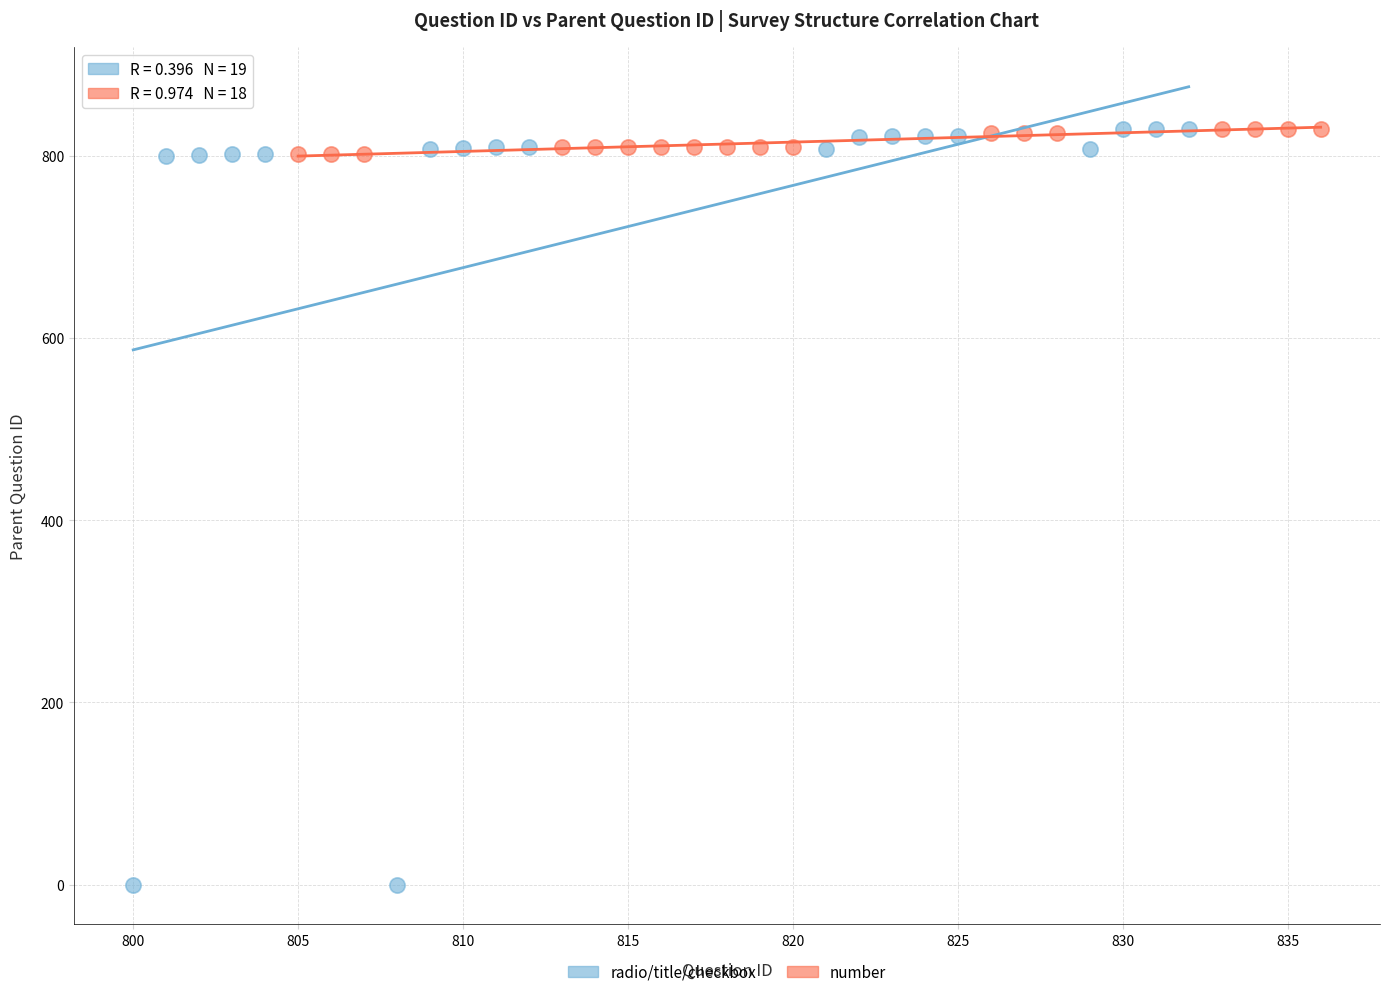

Which series reaches the minimum Y coordinate?

radio/title/checkbox